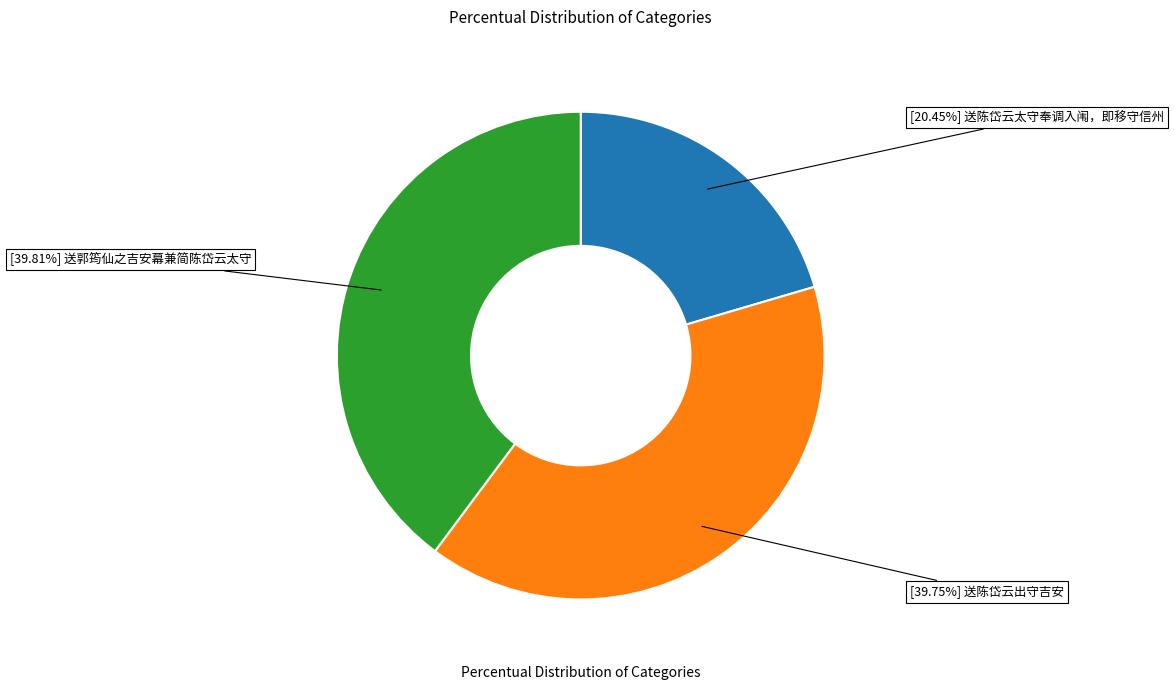

Is there any slice that represents more than half of the pie?

No